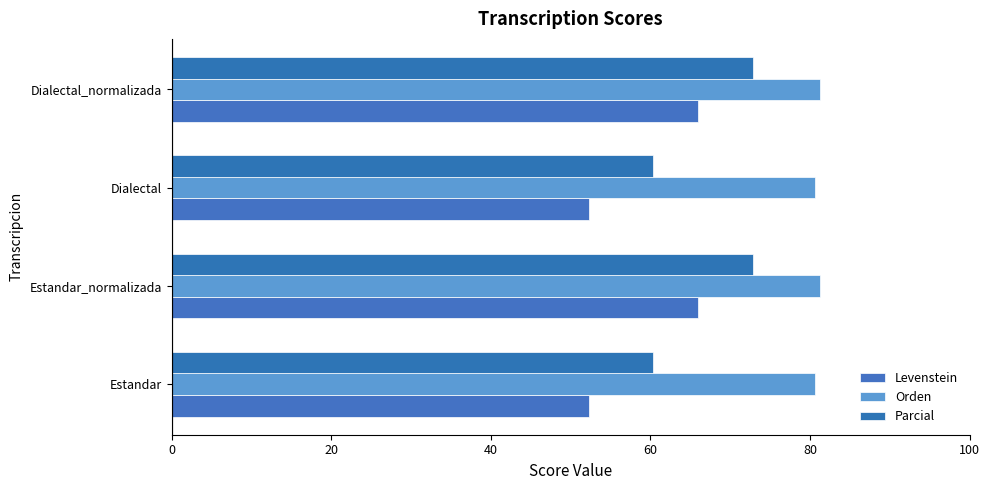

What is the minimum value for Orden?

80.7